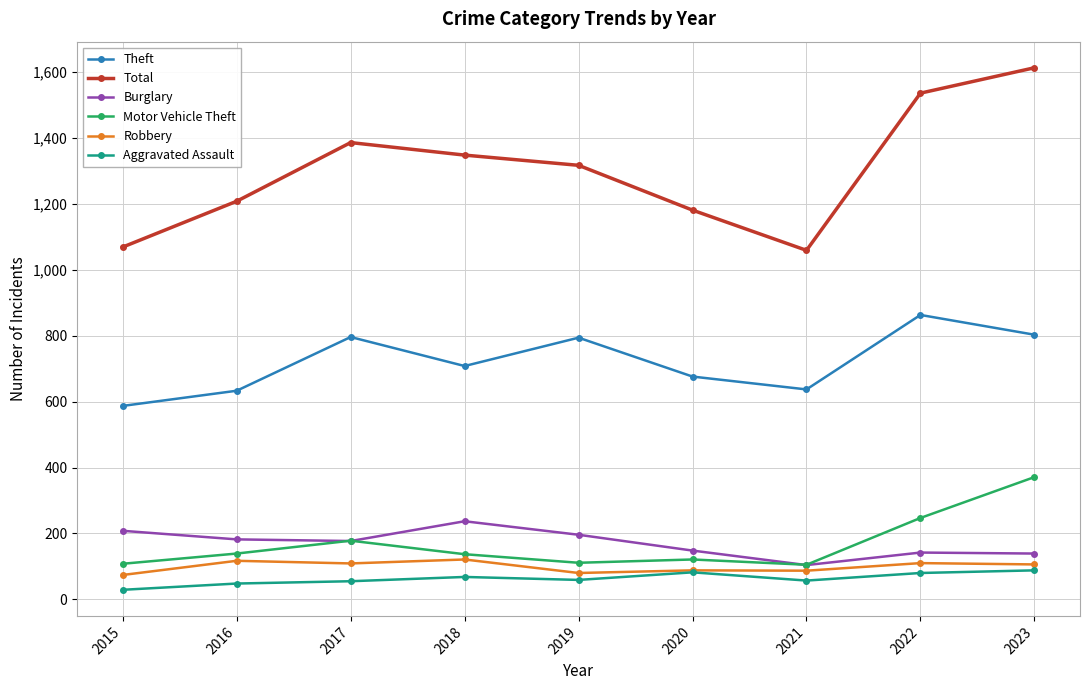

True or false: Robbery and Theft cross at least once.

False